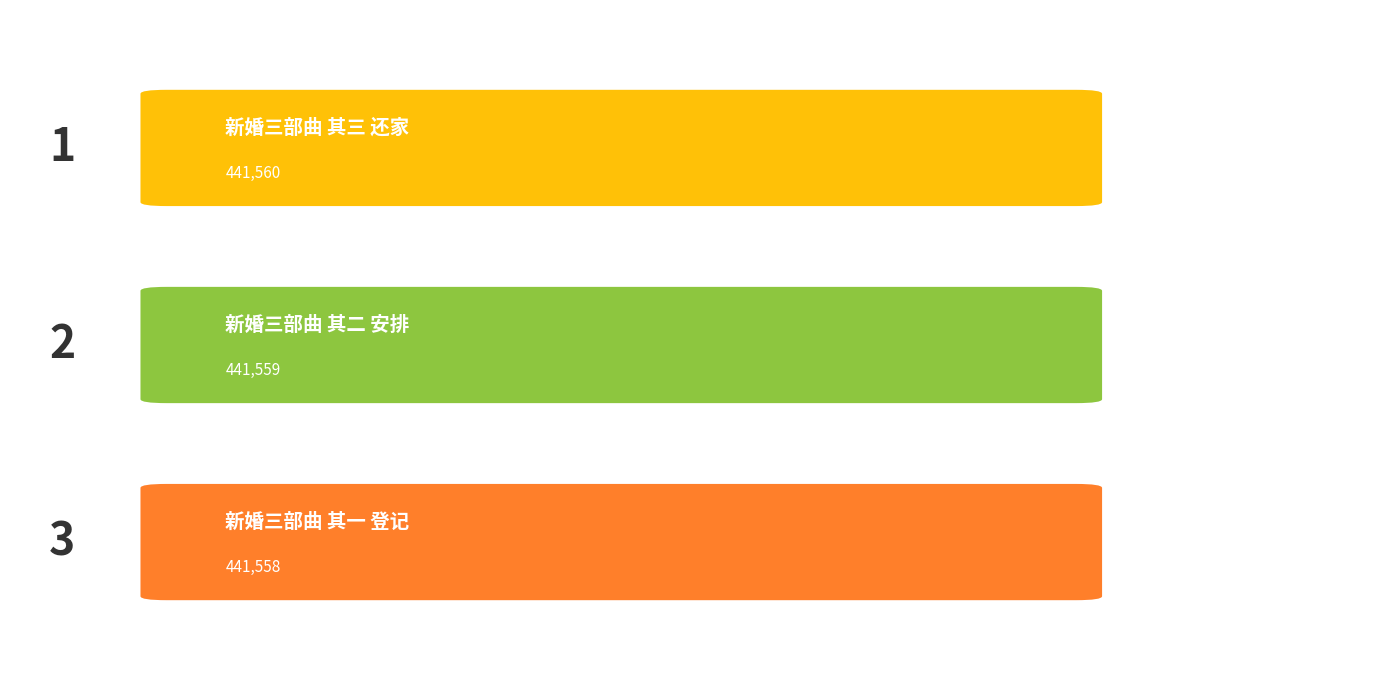

What is the average value?

441559